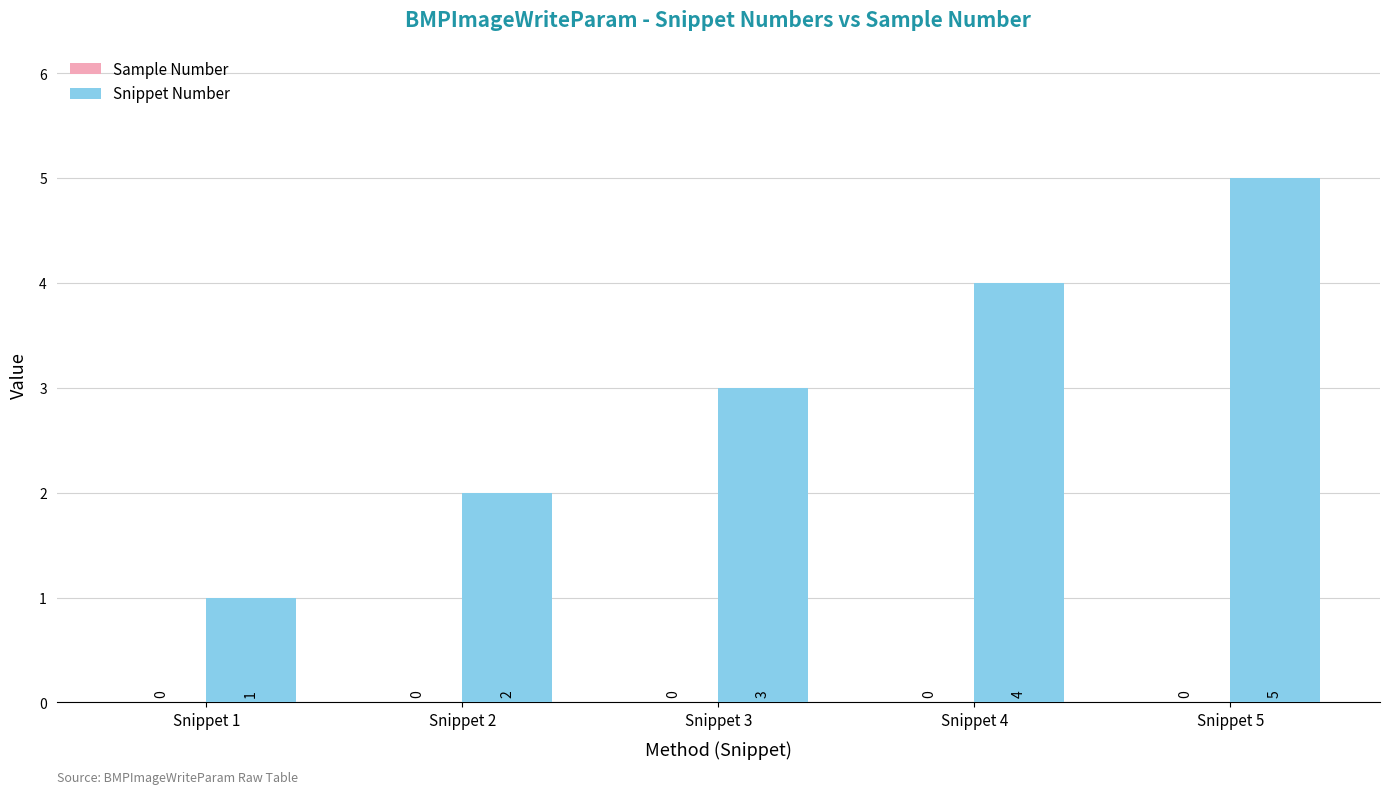

Which has a higher value, Snippet 5 or Snippet 3?

Snippet 5